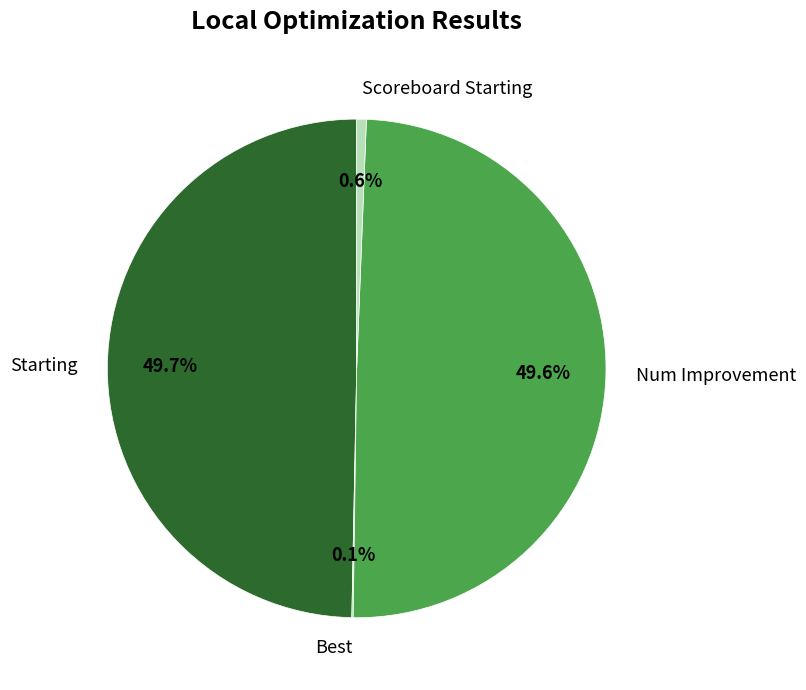

Between Starting and Scoreboard Starting, which is larger?

Starting